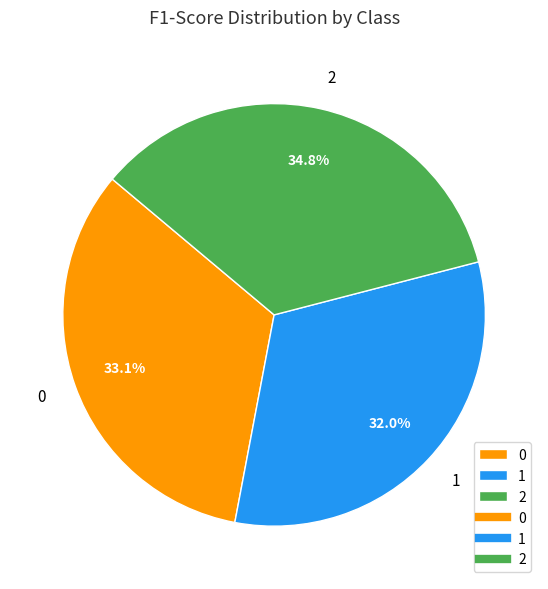

How many slices are in this pie chart?

3